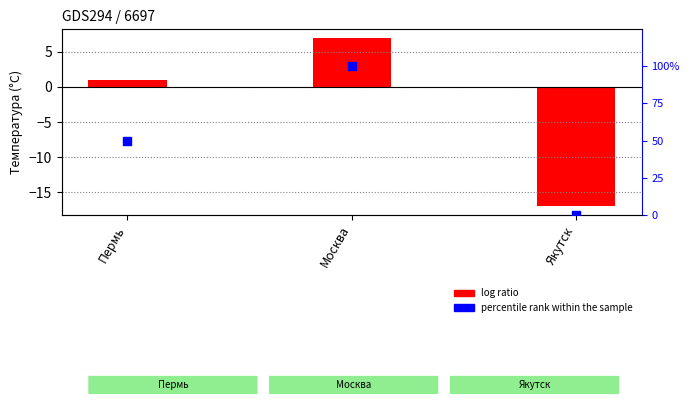

Which series reaches the maximum Y coordinate?

percentile rank within the sample